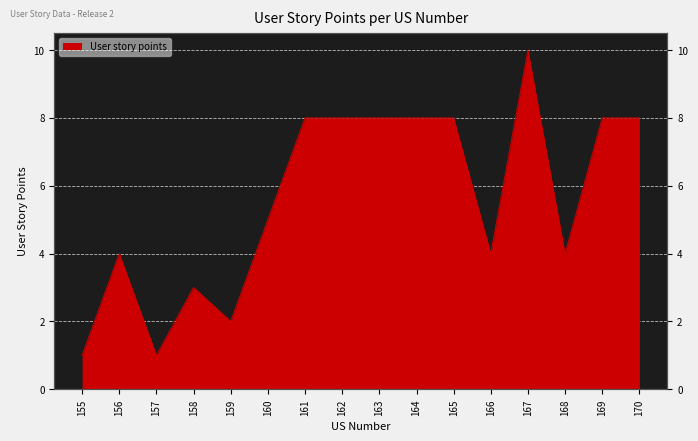

List the labels in order of value, largest first.

167, 161, 162, 163, 164, 165, 169, 170, 160, 156, 166, 168, 158, 159, 155, 157